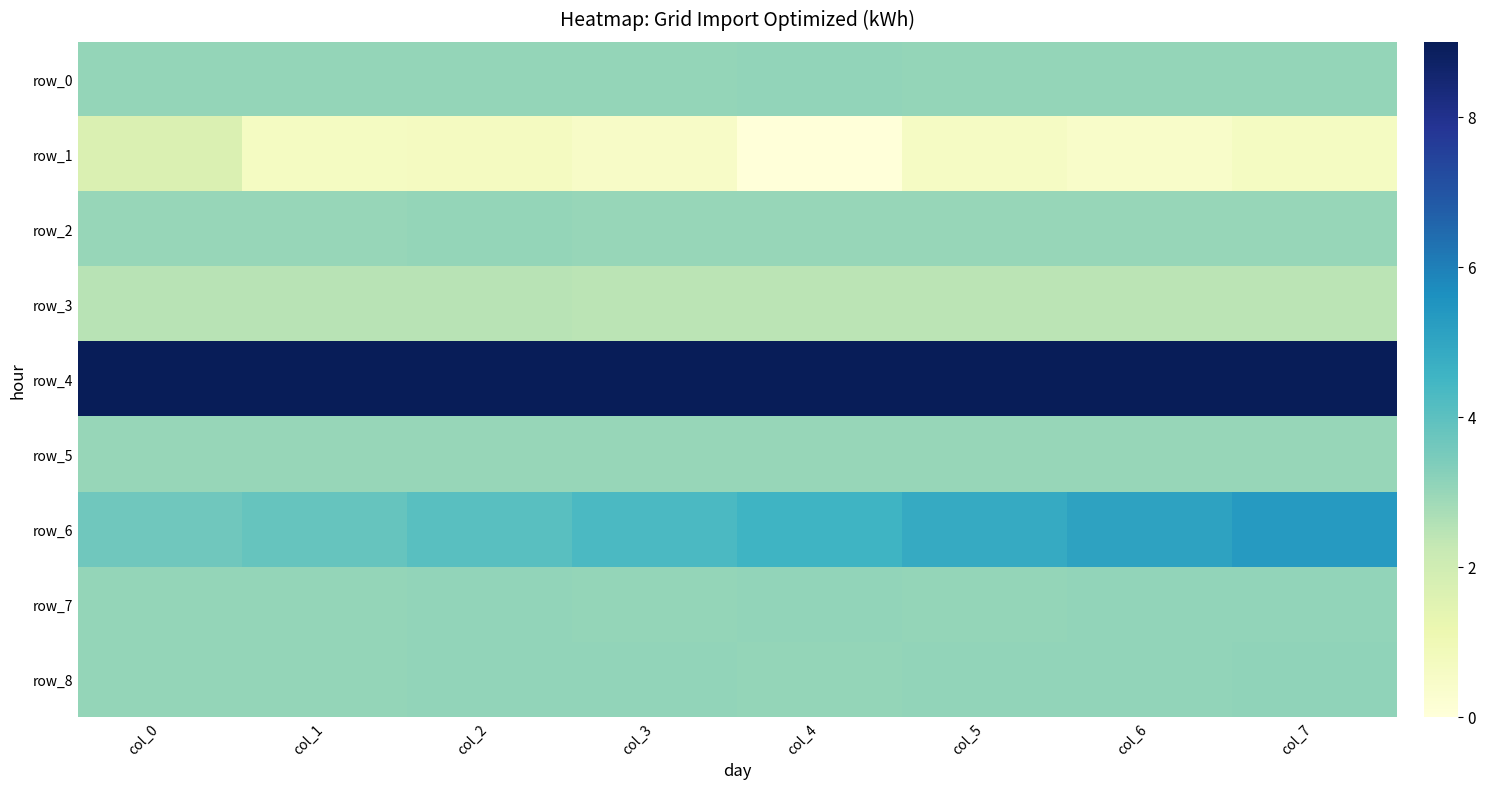

Reading left to right, transcribe all the data shown in this chart.

row_0: col_0=3.0	col_1=3.1	col_2=3.0	col_3=3.1	col_4=3.1	col_5=3.0	col_6=3.0	col_7=3.0
row_1: col_0=1.7	col_1=0.6	col_2=0.7	col_3=0.5	col_4=0.0	col_5=0.6	col_6=0.5	col_7=0.6
row_2: col_0=3.0	col_1=3.0	col_2=3.0	col_3=3.0	col_4=3.0	col_5=3.0	col_6=3.0	col_7=3.0
row_3: col_0=2.5	col_1=2.5	col_2=2.5	col_3=2.5	col_4=2.5	col_5=2.5	col_6=2.5	col_7=2.5
row_4: col_0=9.0	col_1=9.0	col_2=9.0	col_3=9.0	col_4=9.0	col_5=9.0	col_6=9.0	col_7=9.0
row_5: col_0=3.0	col_1=3.0	col_2=3.0	col_3=3.0	col_4=3.0	col_5=3.0	col_6=3.0	col_7=3.0
row_6: col_0=3.7	col_1=3.8	col_2=4.1	col_3=4.3	col_4=4.6	col_5=4.9	col_6=5.1	col_7=5.3
row_7: col_0=3.1	col_1=3.1	col_2=3.1	col_3=3.1	col_4=3.1	col_5=3.1	col_6=3.1	col_7=3.1
row_8: col_0=3.0	col_1=3.1	col_2=3.1	col_3=3.1	col_4=3.1	col_5=3.1	col_6=3.1	col_7=3.1